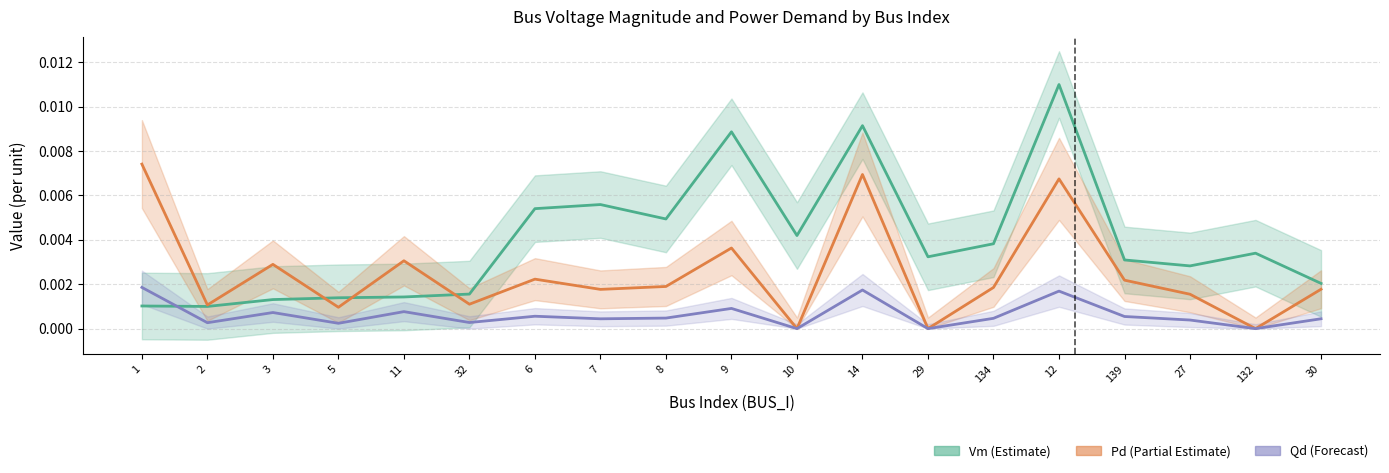

Is the value of Pd at 29 greater than the value of Vm at 134?

No